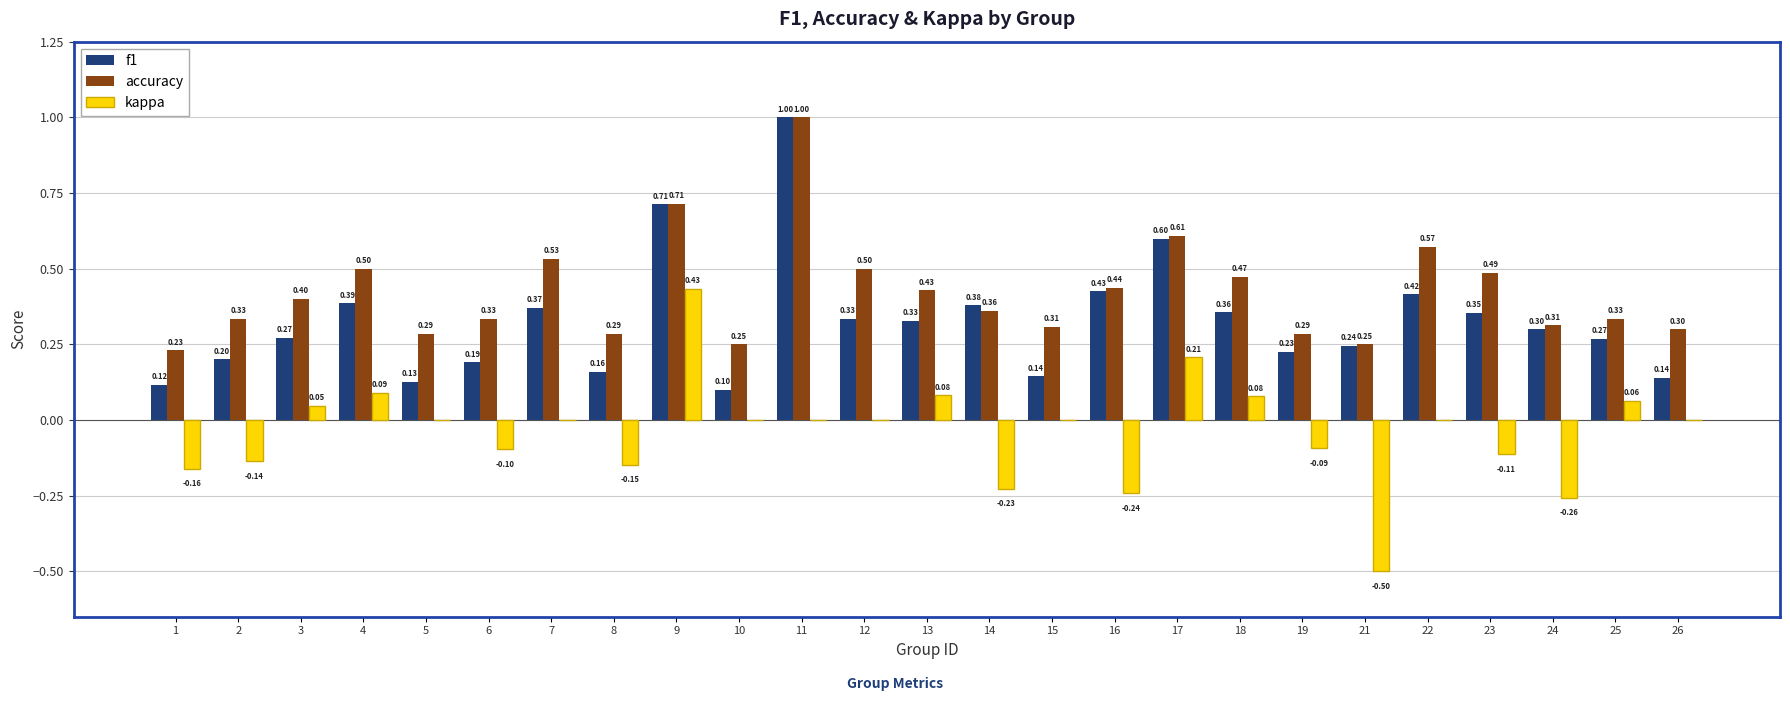

Is the value of f1 at 6 greater than the value of kappa at 24?

Yes